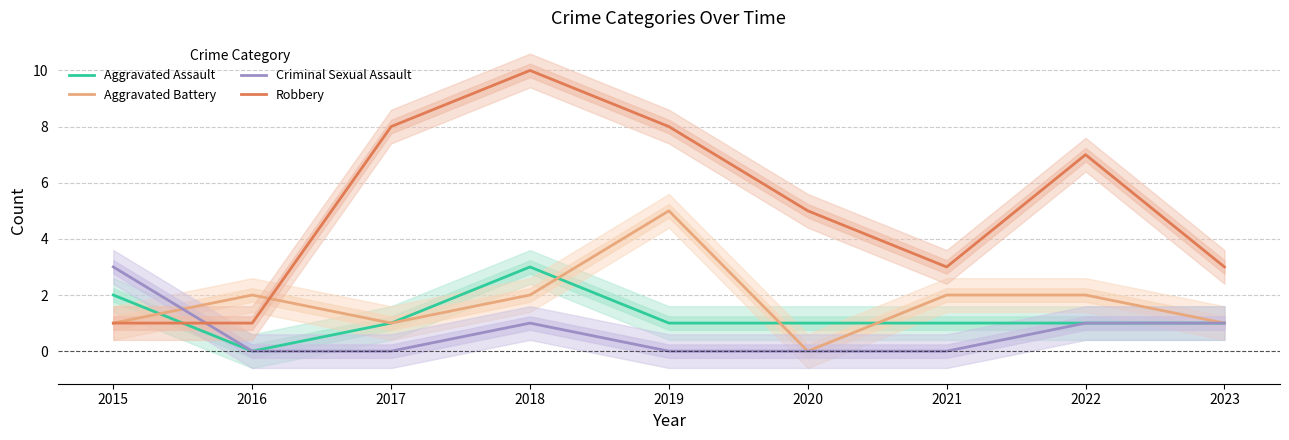

True or false: Criminal Sexual Assault and Aggravated Battery cross at least once.

True